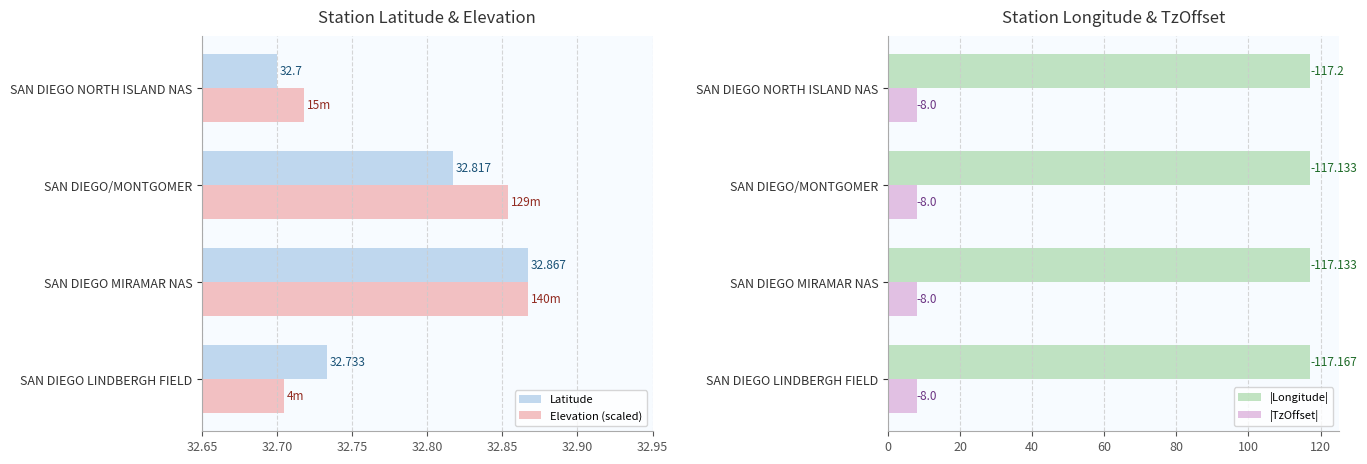

Rank the categories by Latitude value from lowest to highest.

SAN DIEGO NORTH ISLAND NAS, SAN DIEGO LINDBERGH FIELD, SAN DIEGO/MONTGOMER, SAN DIEGO MIRAMAR NAS